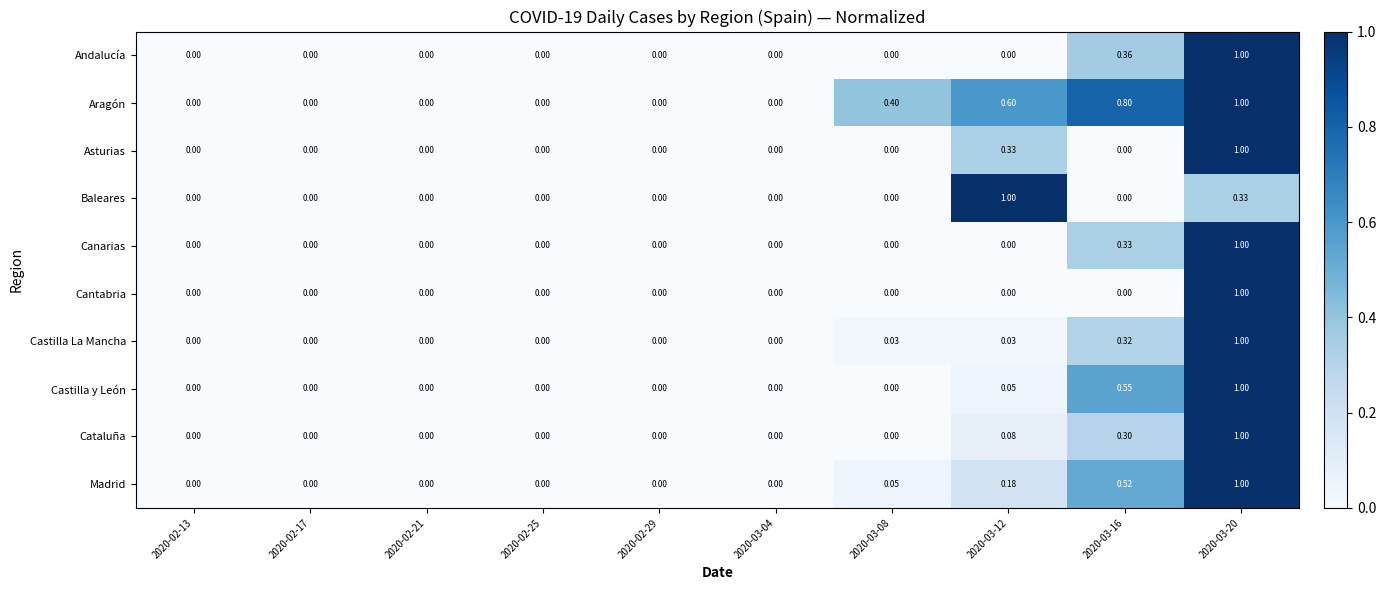

Which series changed the most between 2020-02-13 and 2020-03-12?

Baleares